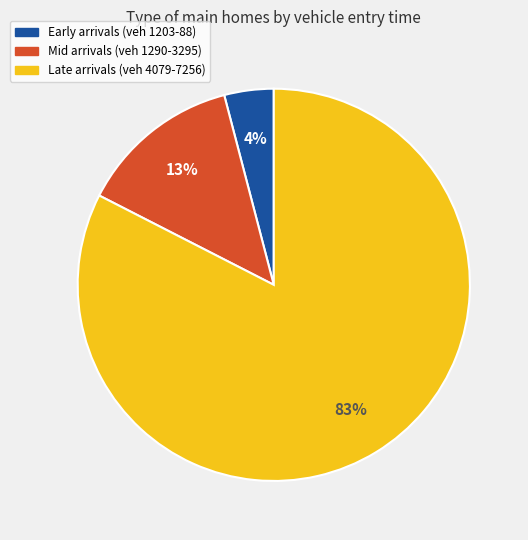

Does any single category account for the majority?

Yes